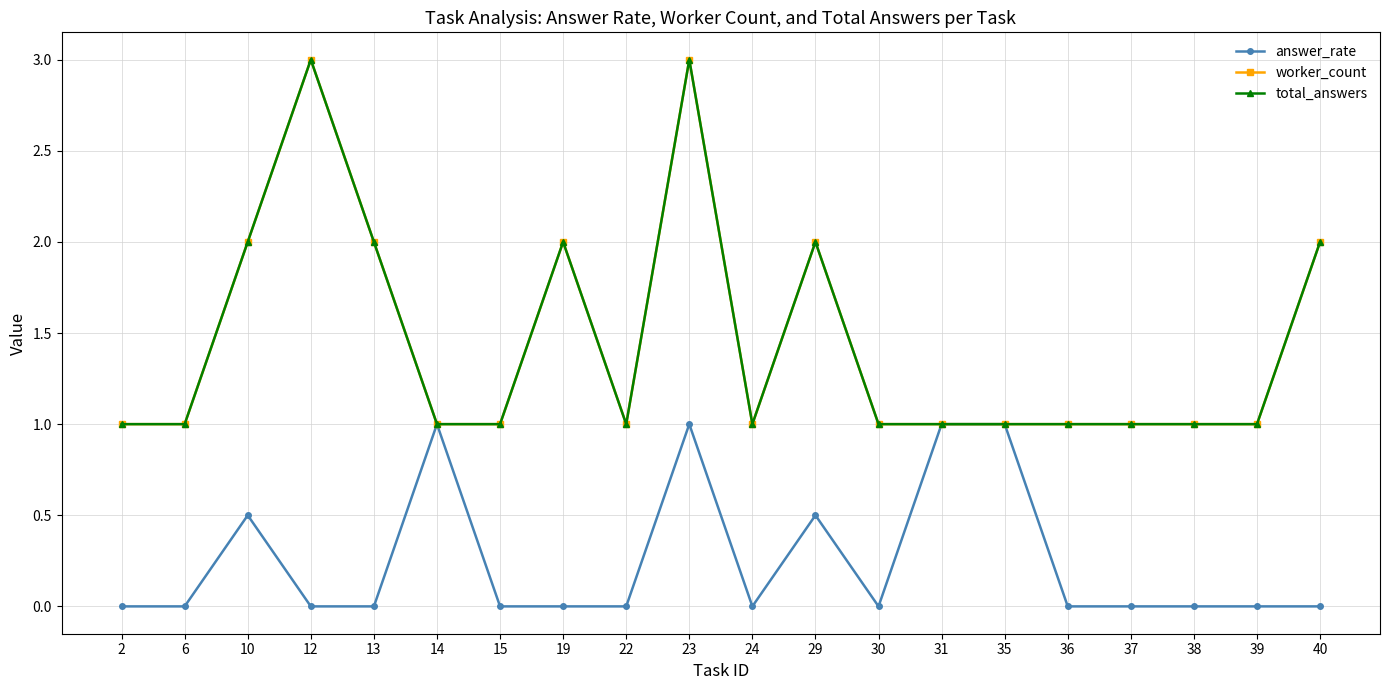

How many series are shown in this chart?

3